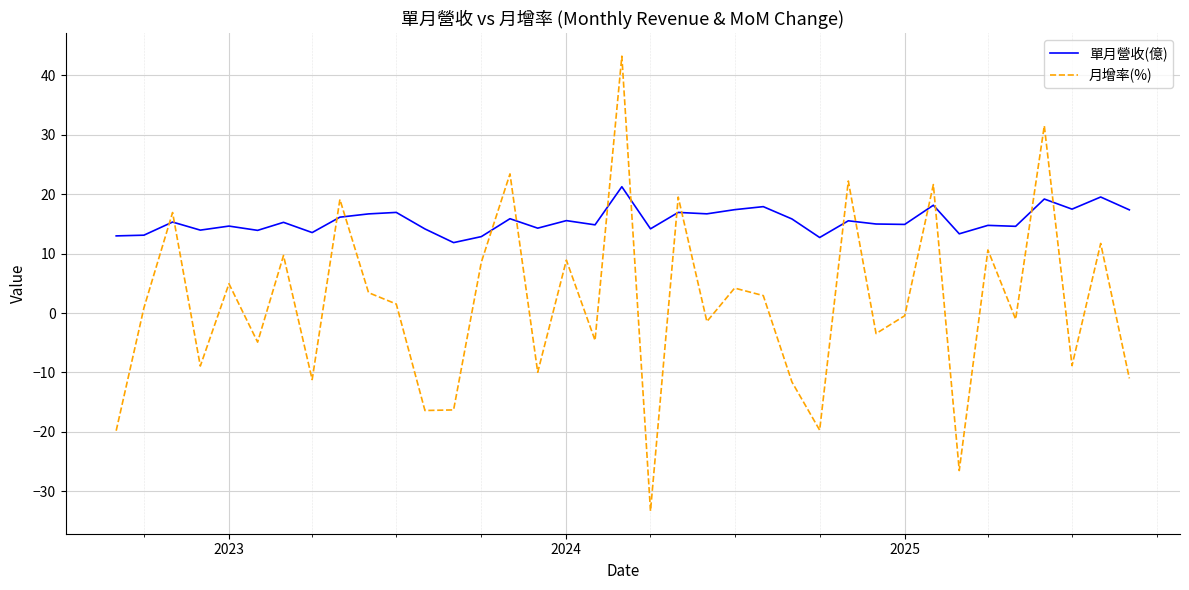

How many interior local valleys does the 月增率(%) series have?

13